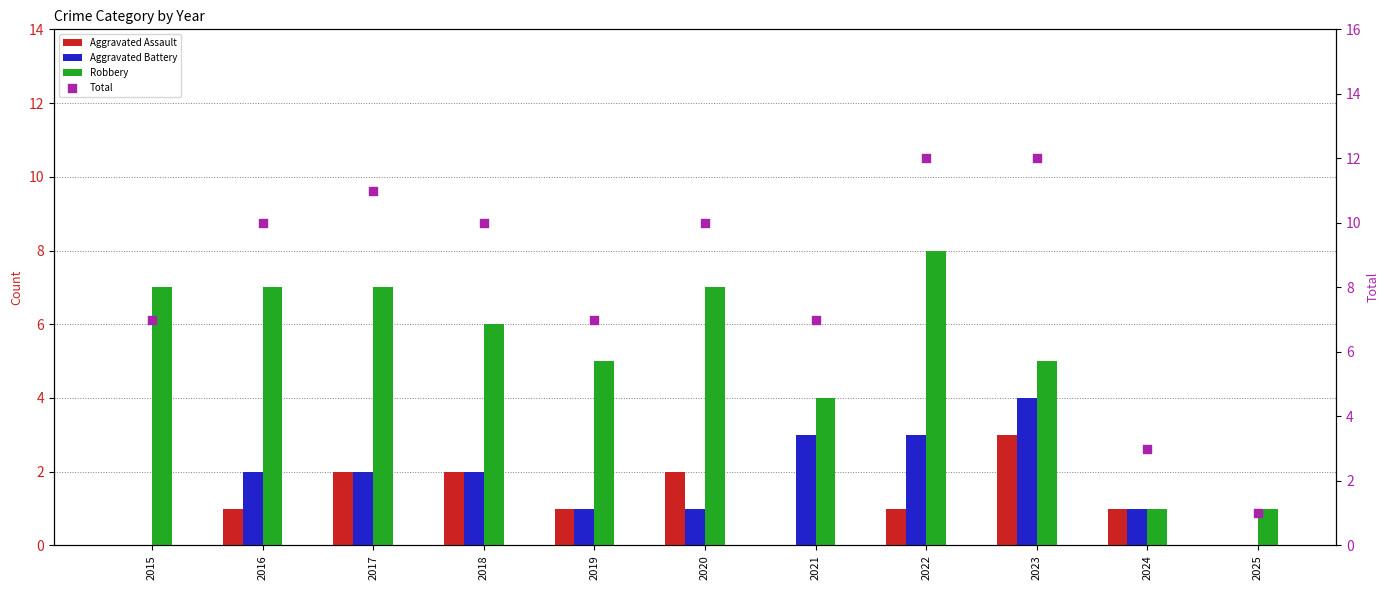

Which series contains the highest Y value?

Total